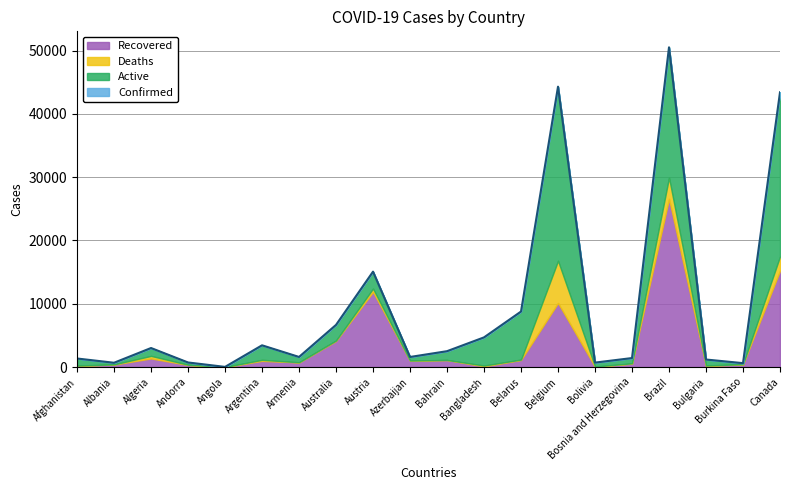

Where does the Recovered series first go above 976?

Algeria